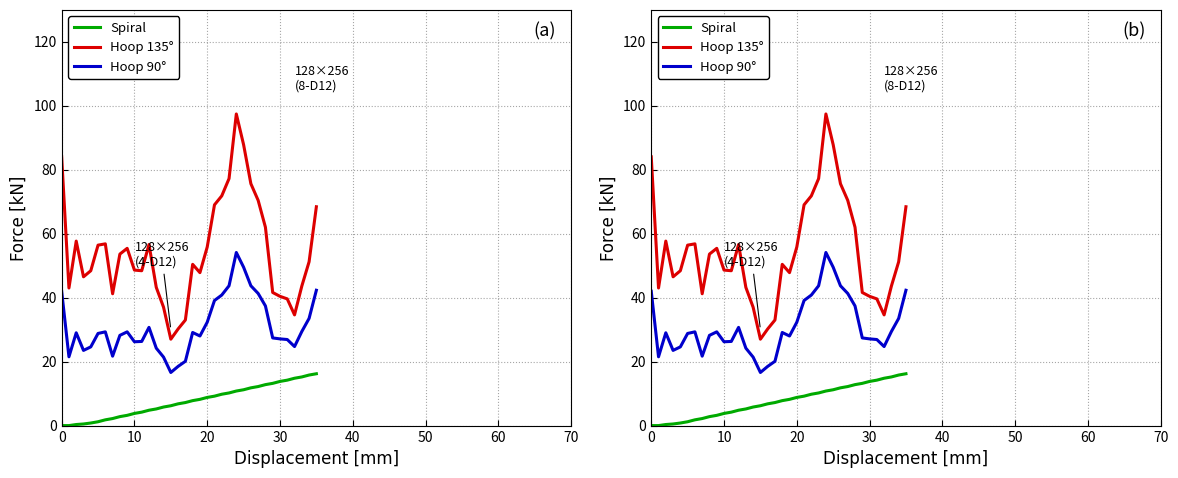

How many values in the Hoop 135° series are below 51?

18